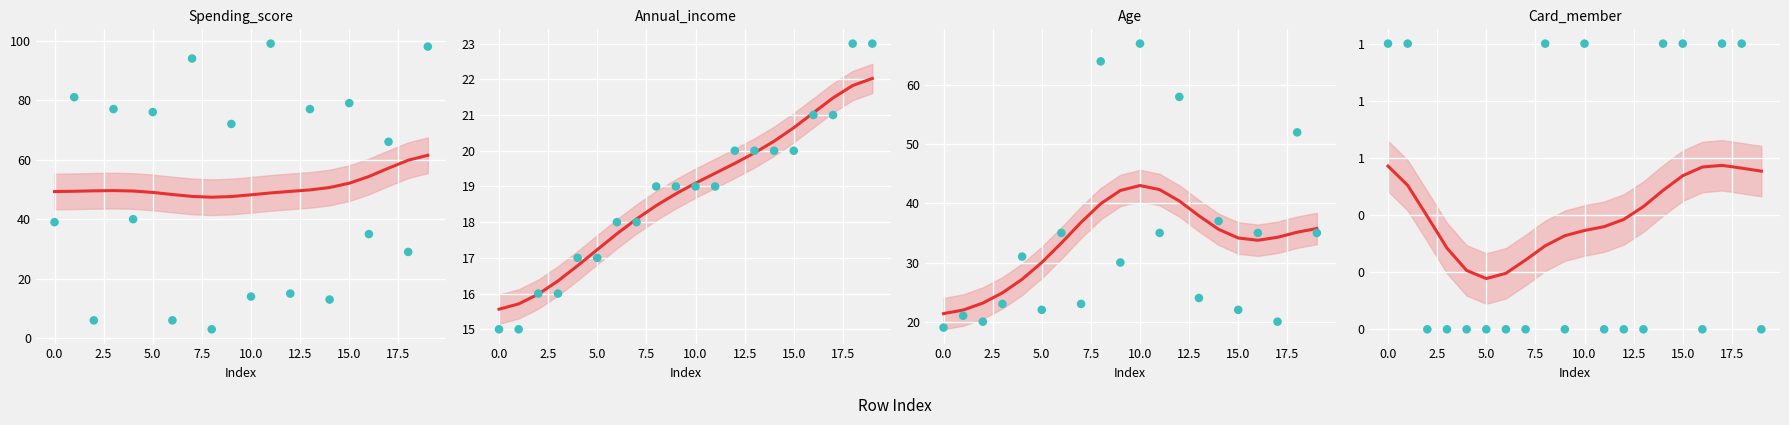

Which series has the widest spread of Y values?

Spending_score